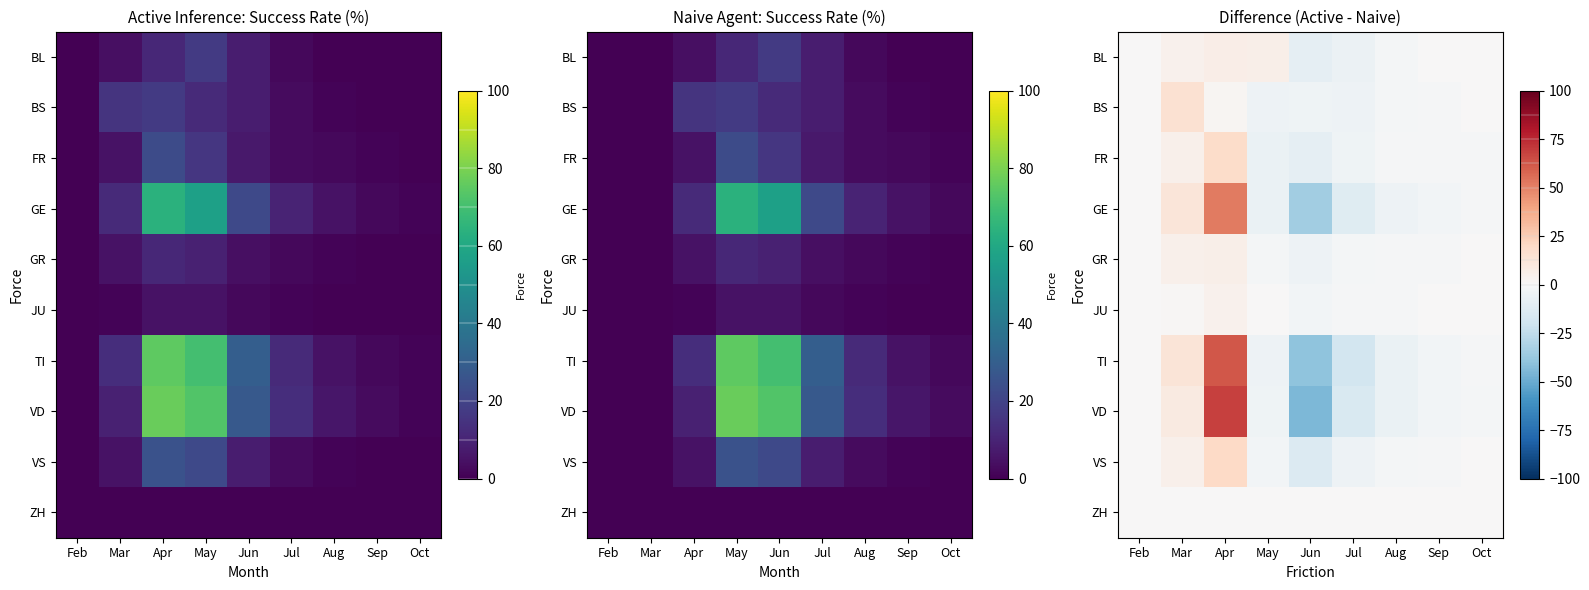

Rank the series by their maximum value, from highest to lowest.

VD, TI, GE, VS, FR, BS, BL, GR, JU, ZH